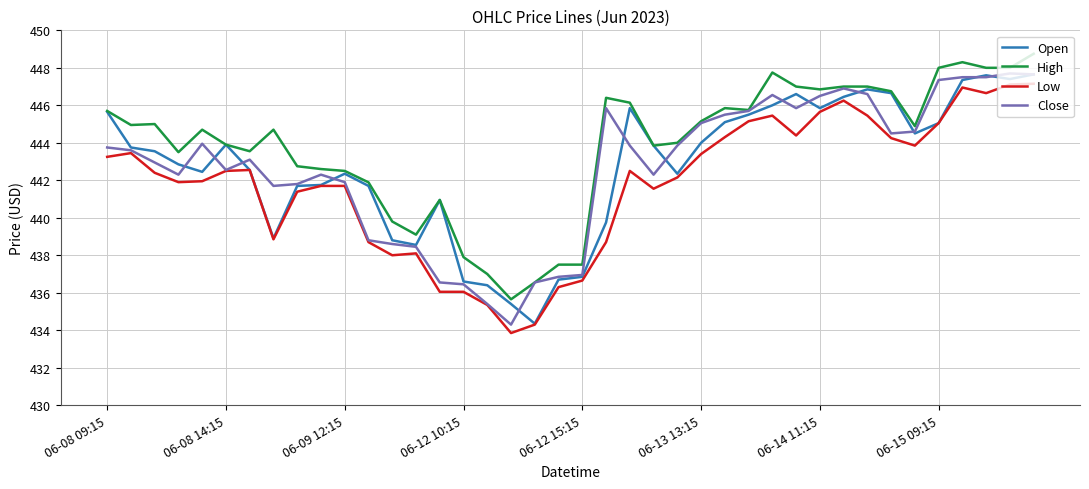

What is the maximum value shown in the chart?

448.8